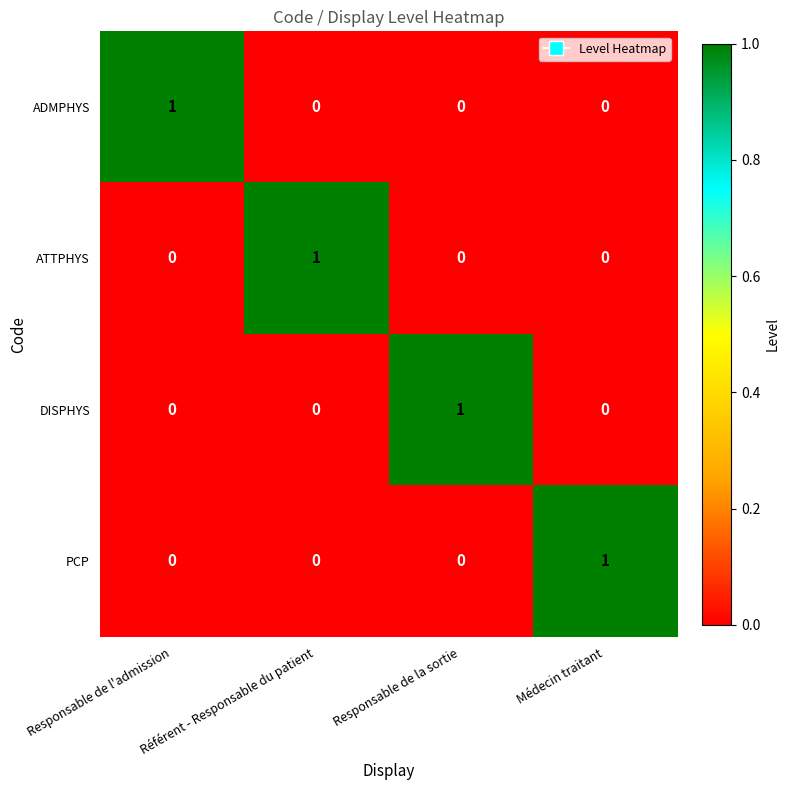

The PCP series shows -1 at Référent - Responsable du patient. True or false?

False